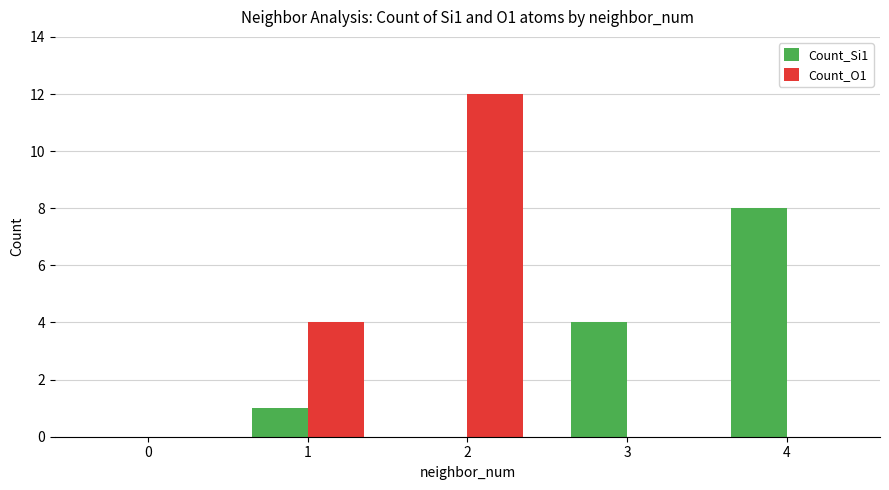

What are all the series names shown in the legend?

Count_Si1, Count_O1